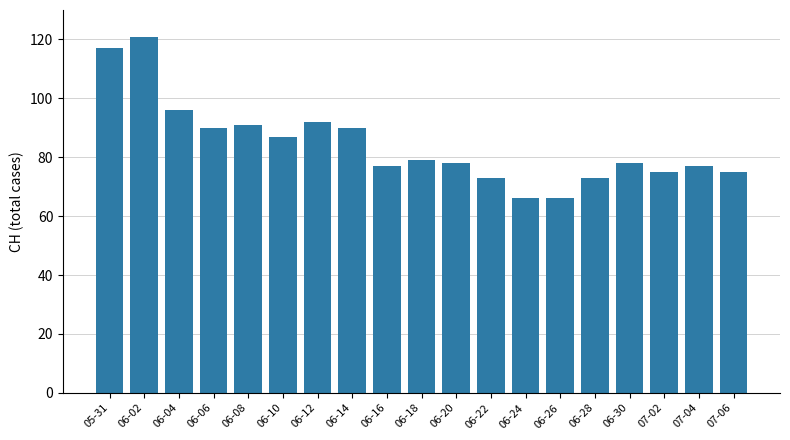

How many distinct data groups are displayed?

1